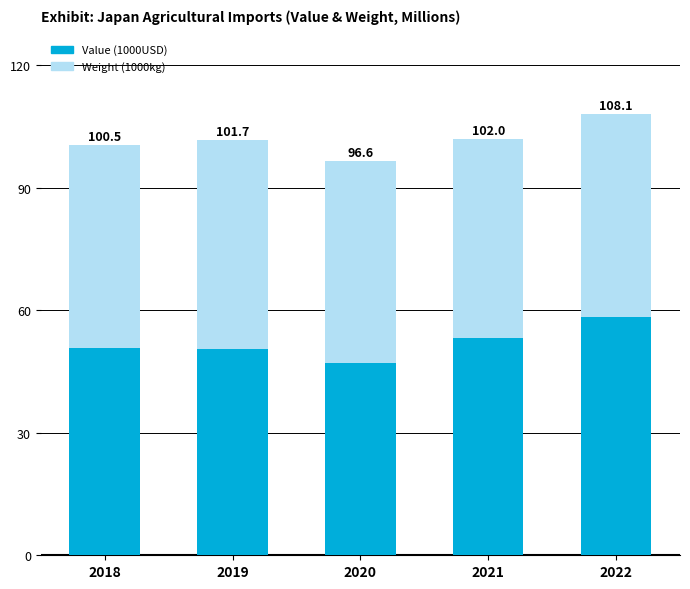

What are all the series names shown in the legend?

Value (1000USD), Weight (1000kg)